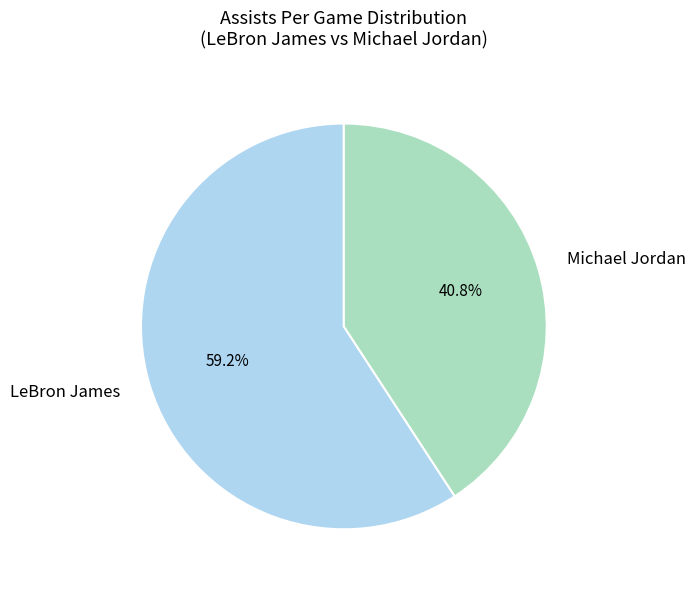

True or false: Michael Jordan accounts for 54% of the total.

False